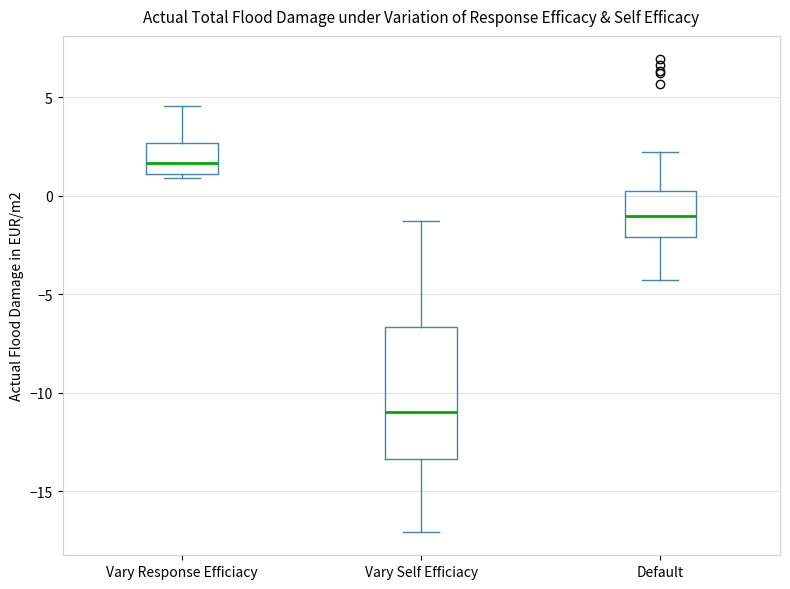

Which box has the lowest median line?

Vary Self Efficiacy